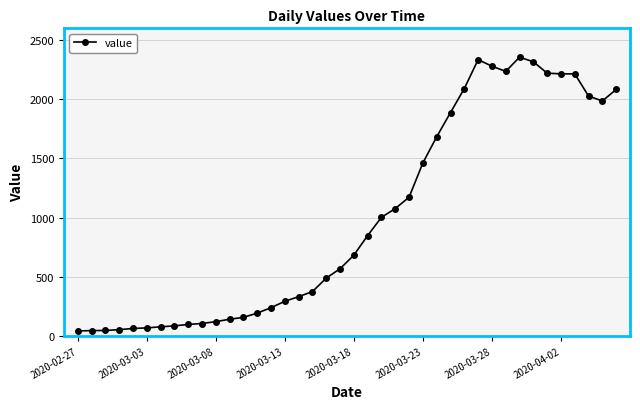

What is the average value?

994